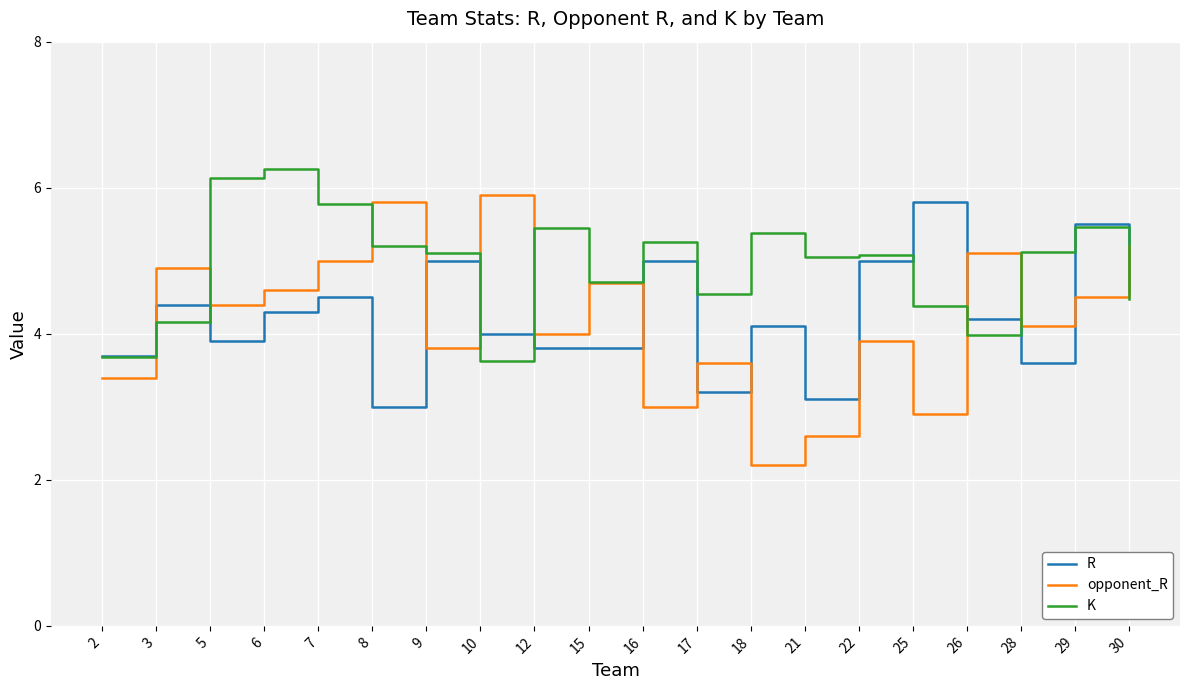

What is the difference between the maximum and minimum values in the opponent_R series?

3.7